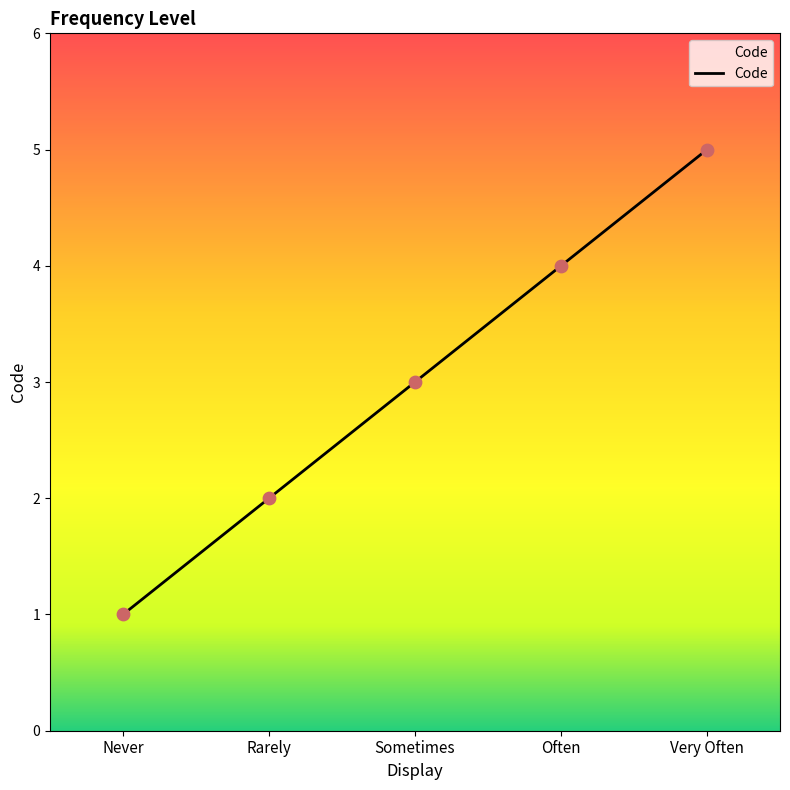

What is the change in value from Rarely to Often?

+2